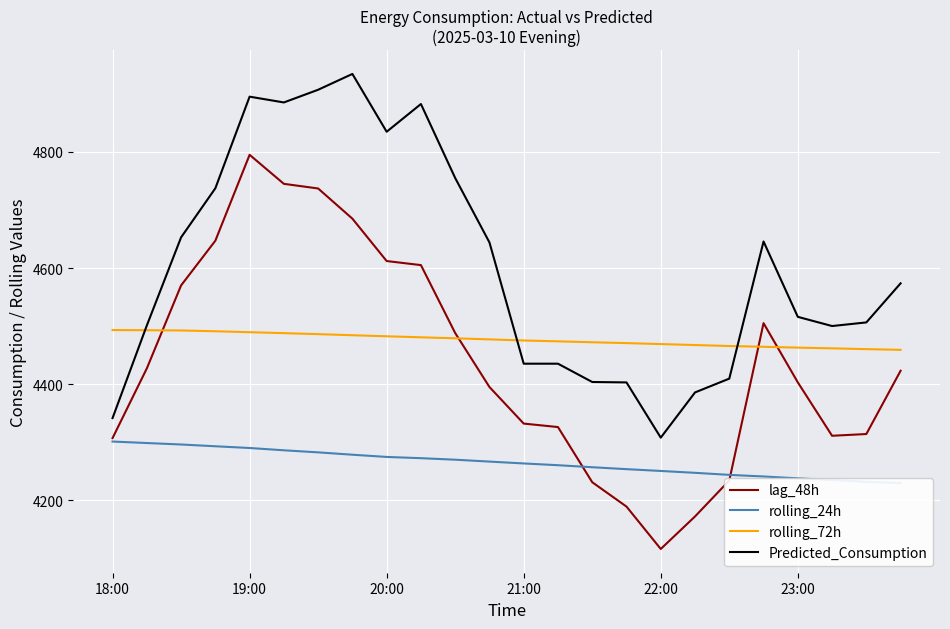

True or false: lag_48h and Predicted_Consumption cross at least once.

False